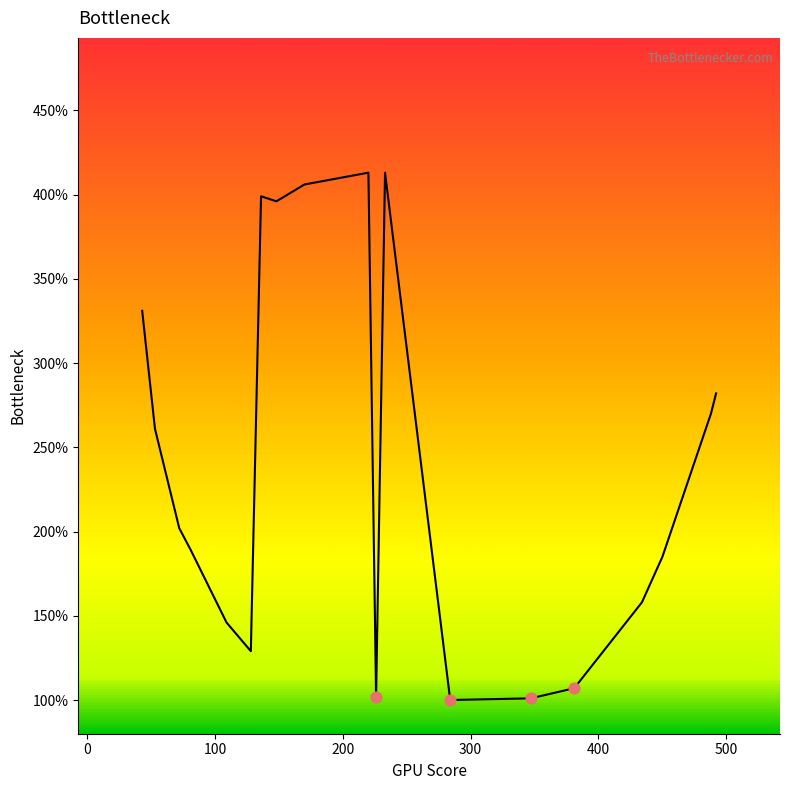

What is the greatest value displayed?

413